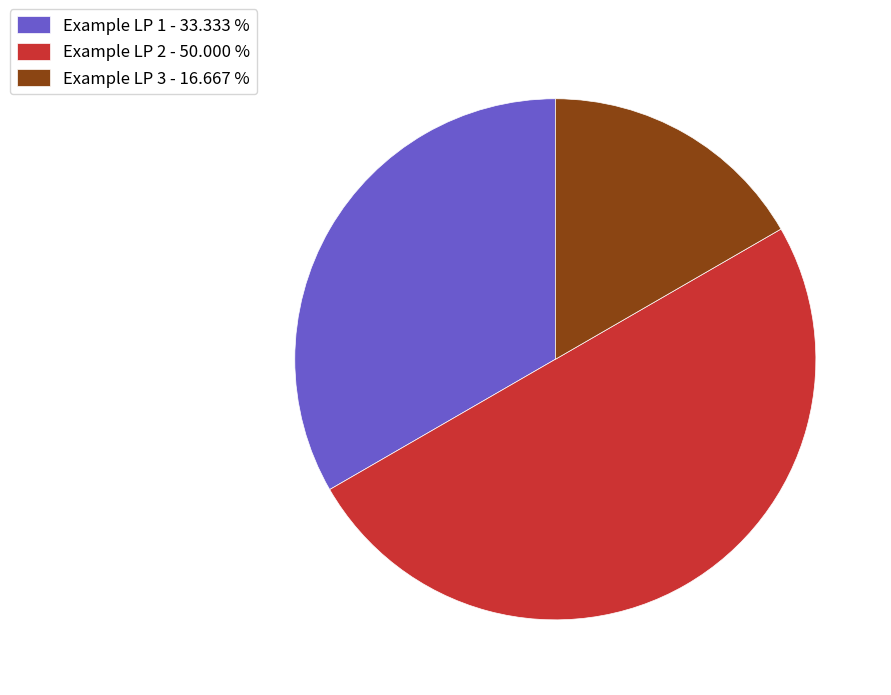

Is it true that Example LP 3 is 3% of the pie?

False